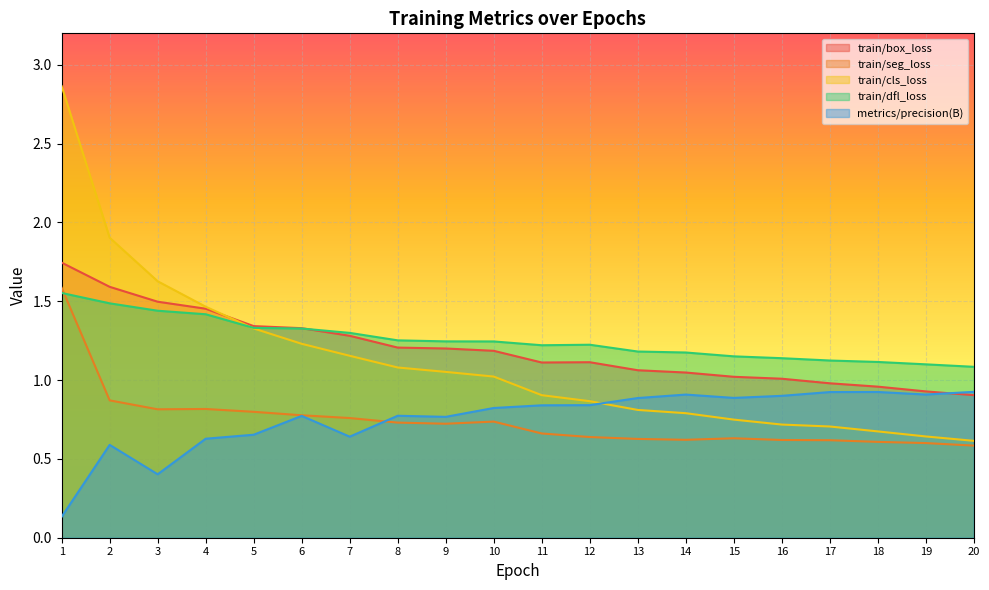

Which series has the widest spread of values?

train/cls_loss